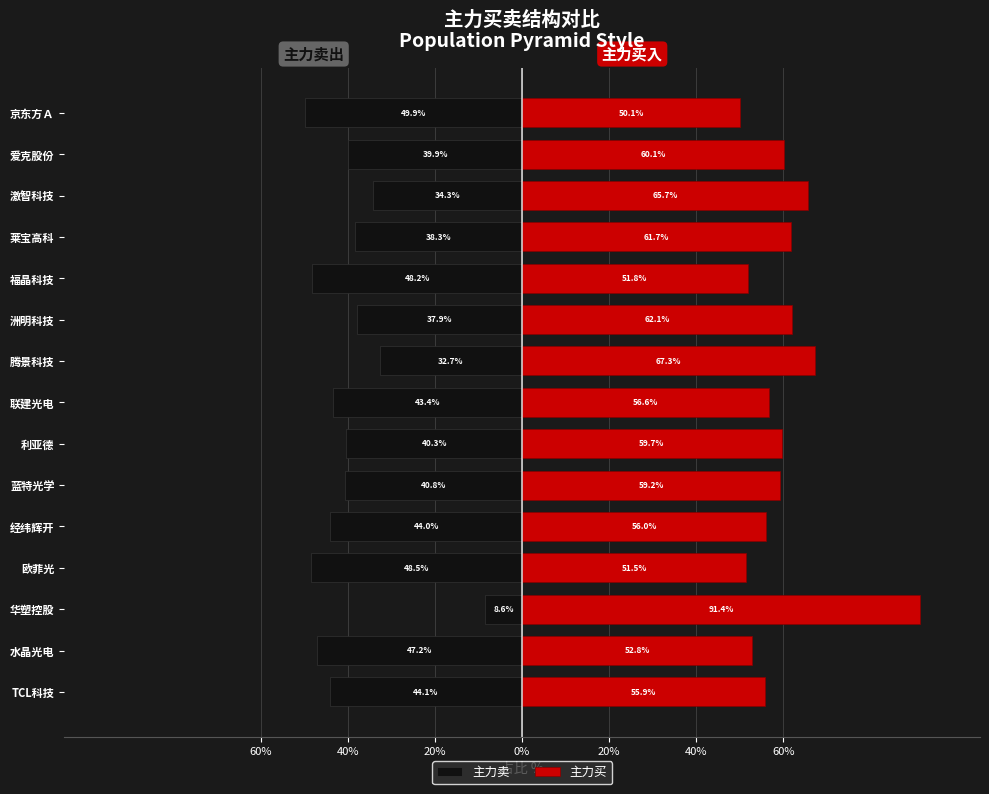

Which series has the largest total across all categories?

主力买